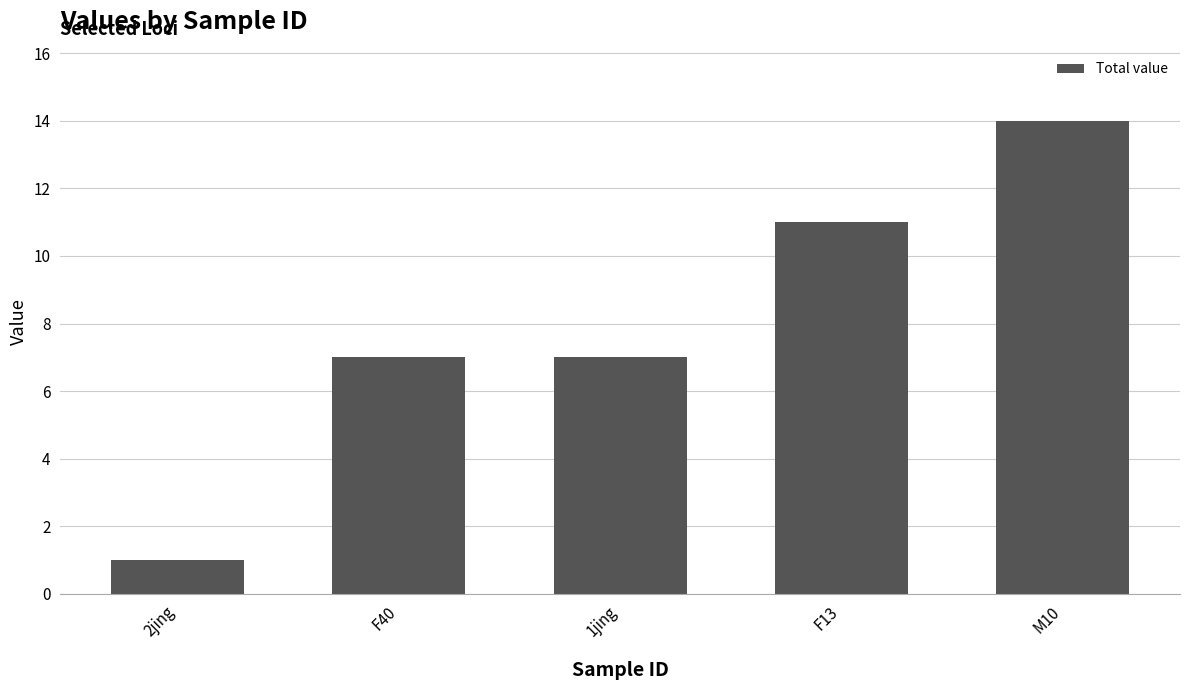

Read the value at 1jing.

7